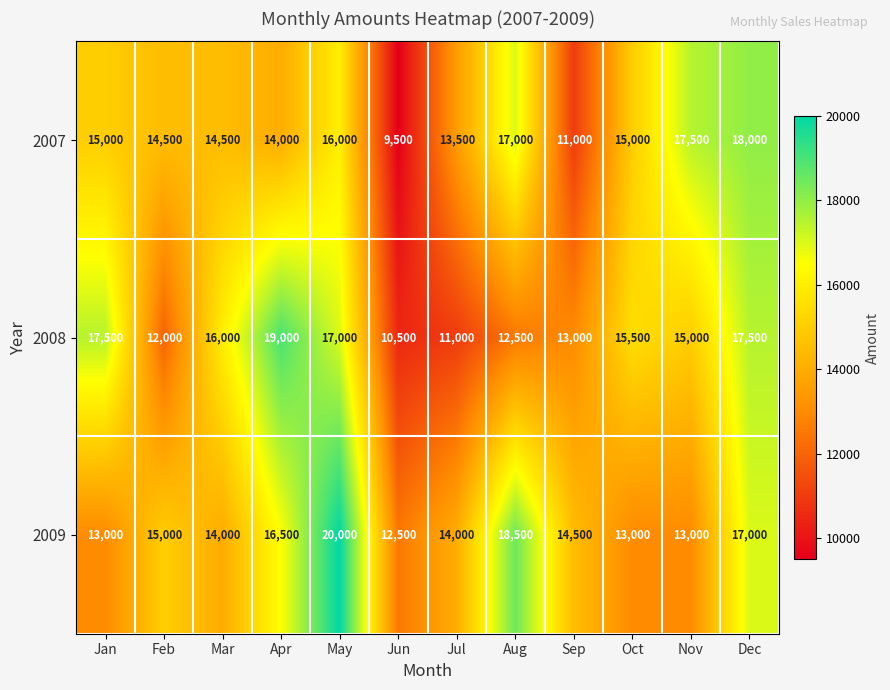

Which label corresponds to the smallest value in the chart?

Jun